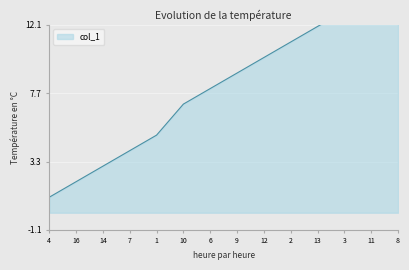

List the labels in order of value, largest first.

8, 11, 3, 13, 2, 12, 9, 6, 10, 1, 7, 14, 16, 4